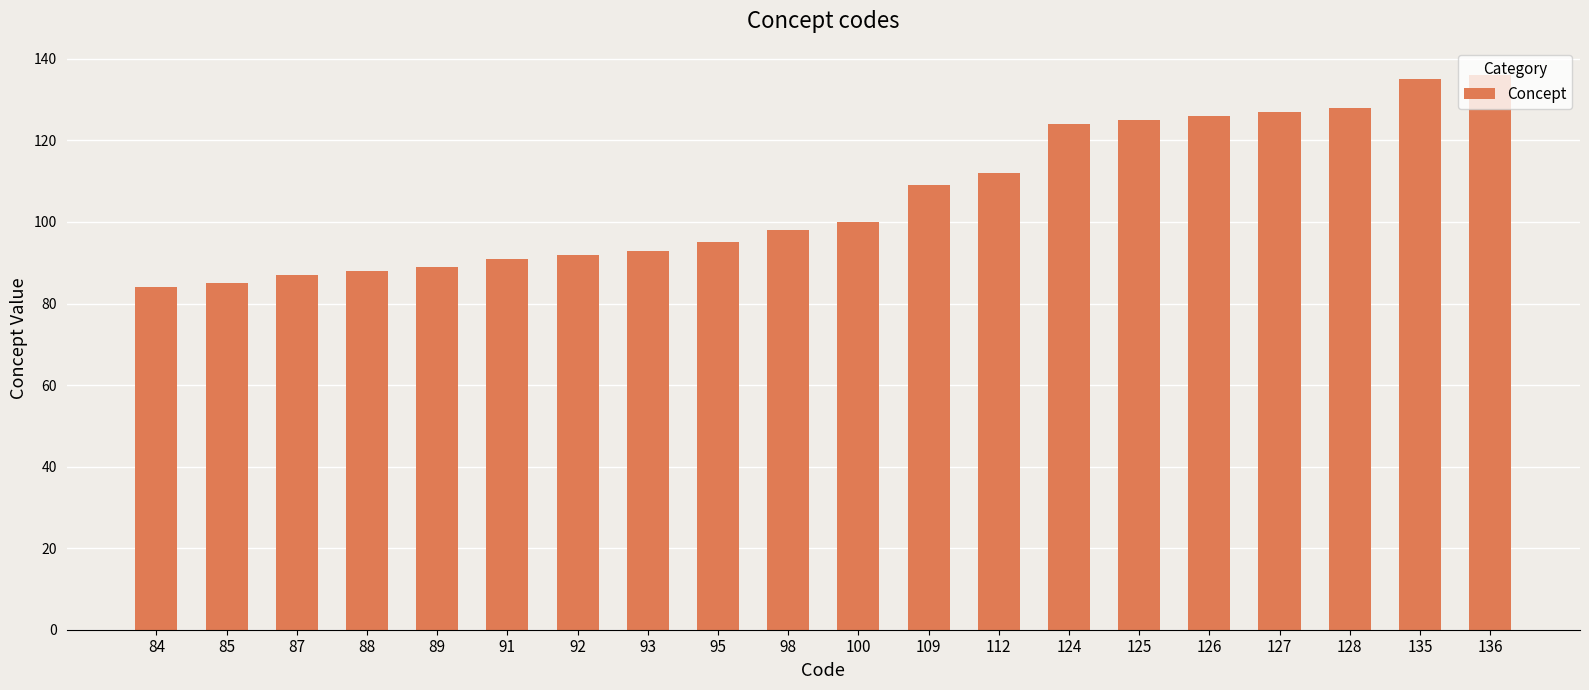

Approximately how many times larger is the value at 88 compared to 85?

1.0